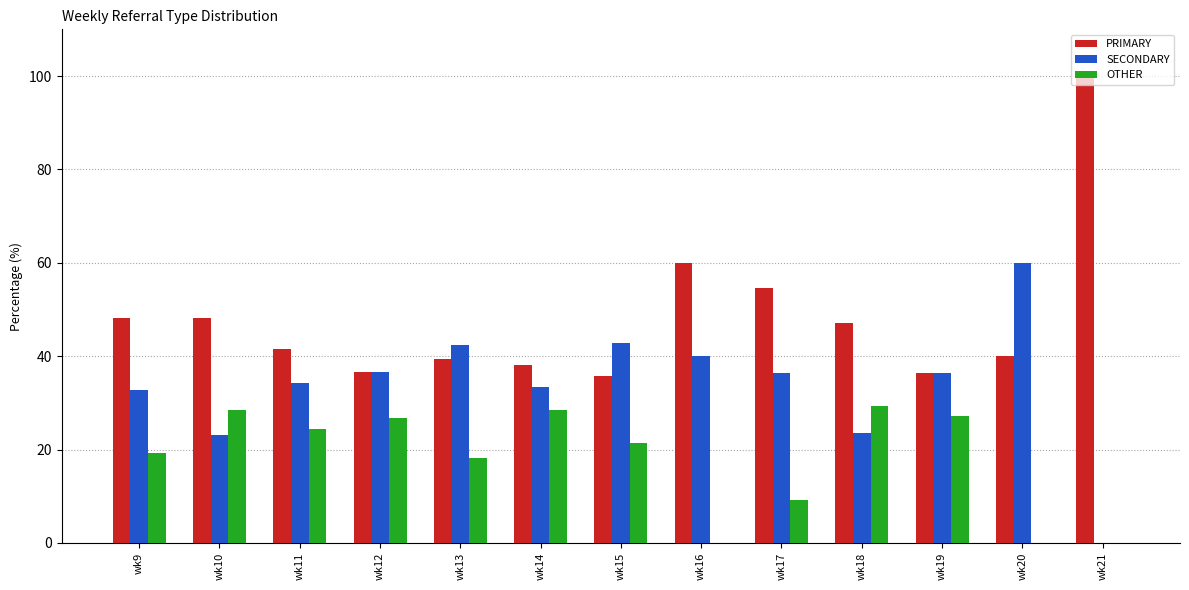

At which label is PRIMARY closest to 67?

wk16